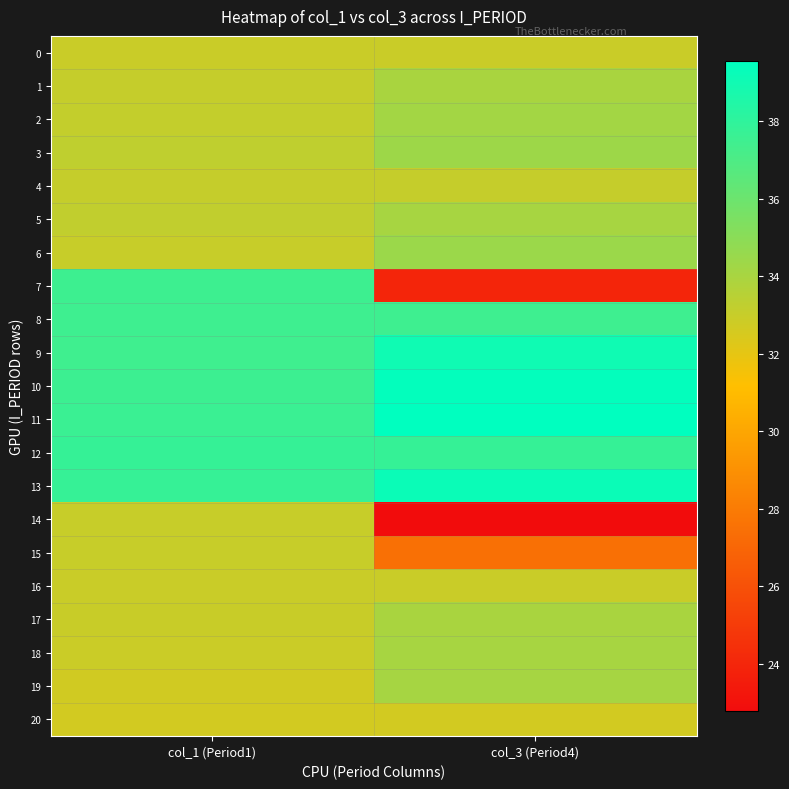

What is the smallest value displayed?

22.8